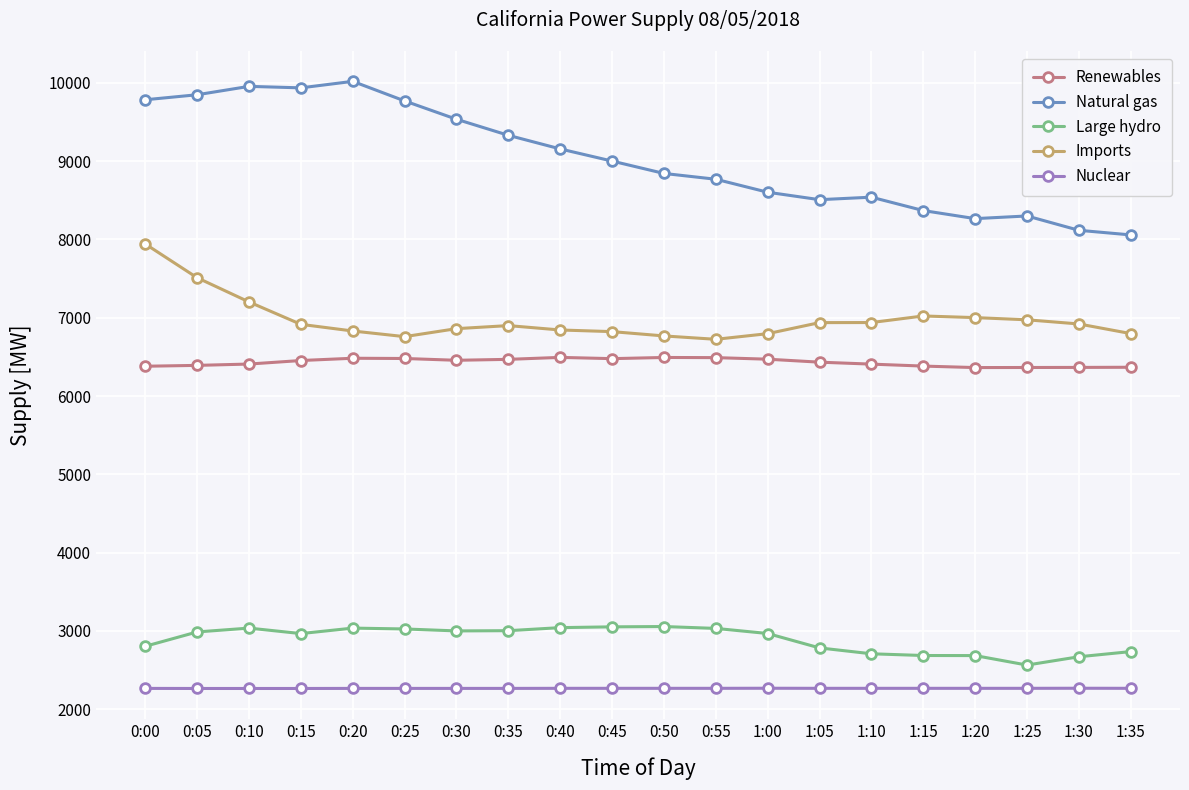

Which series has the largest total across all categories?

Natural gas